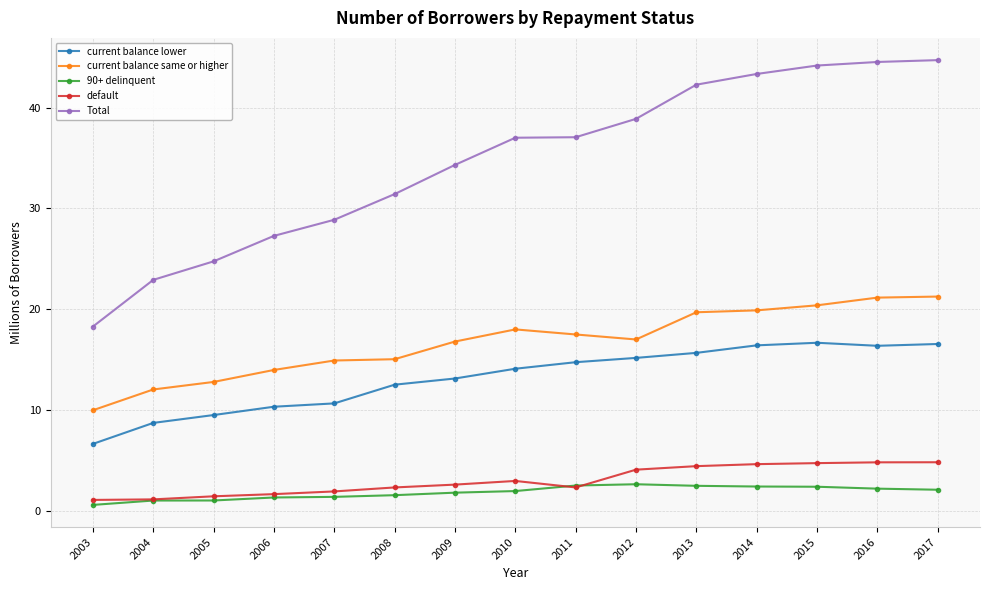

What is the sum of all current balance lower values?

197.2